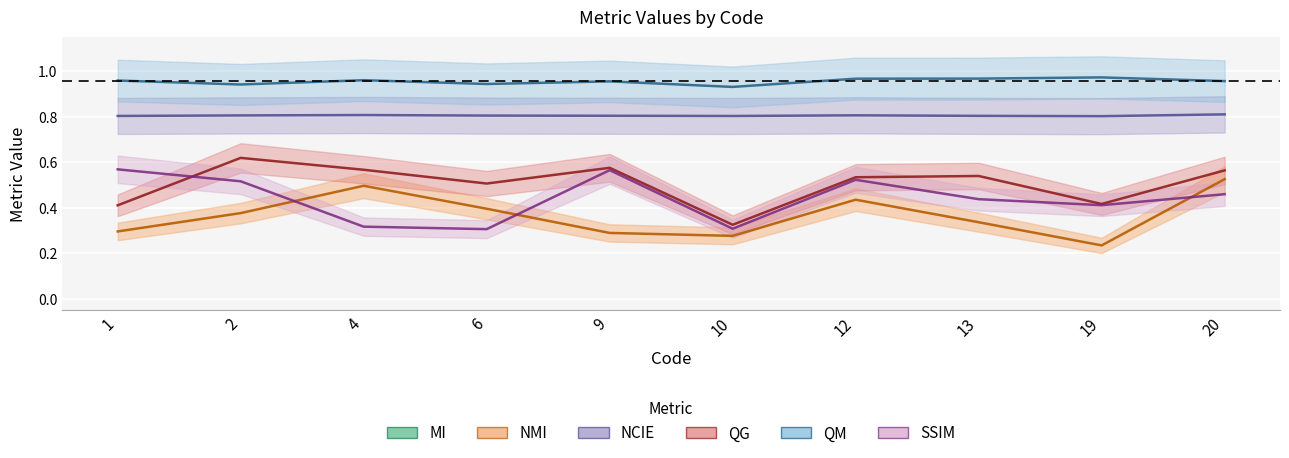

Is it true that QG equals 0.5 at 6?

True